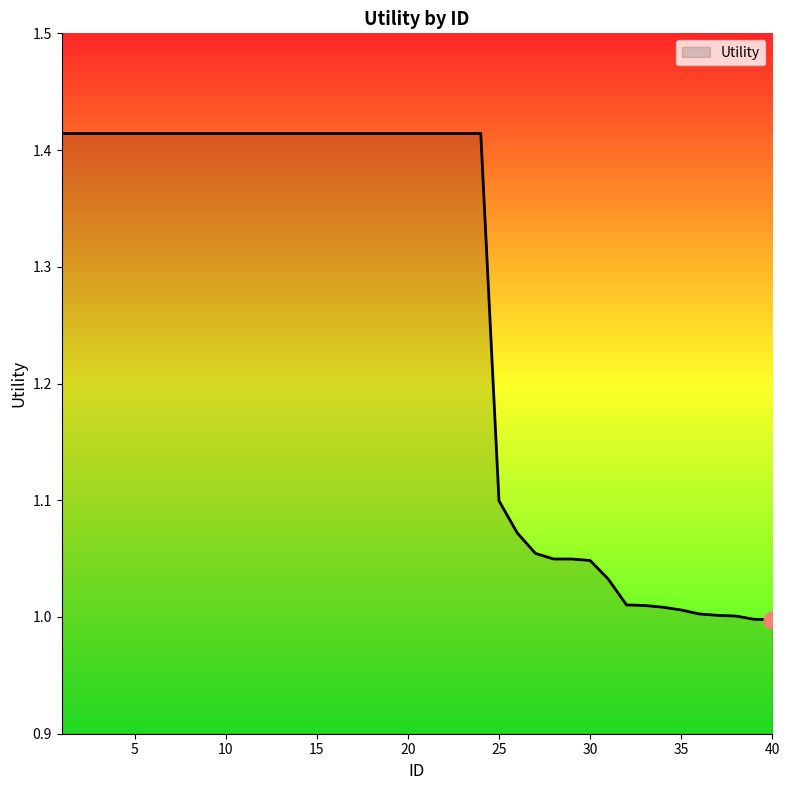

What is the difference between the maximum and minimum values?

0.4